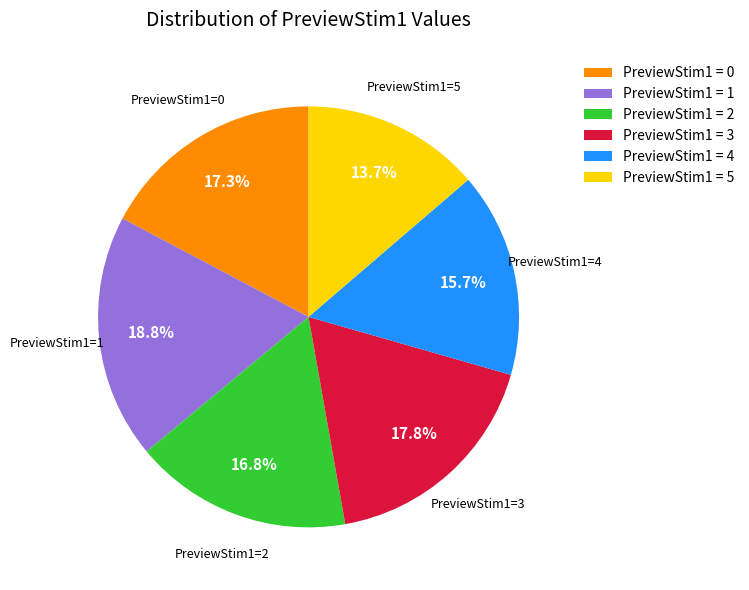

Does PreviewStim1=1 represent more than half of the total?

No